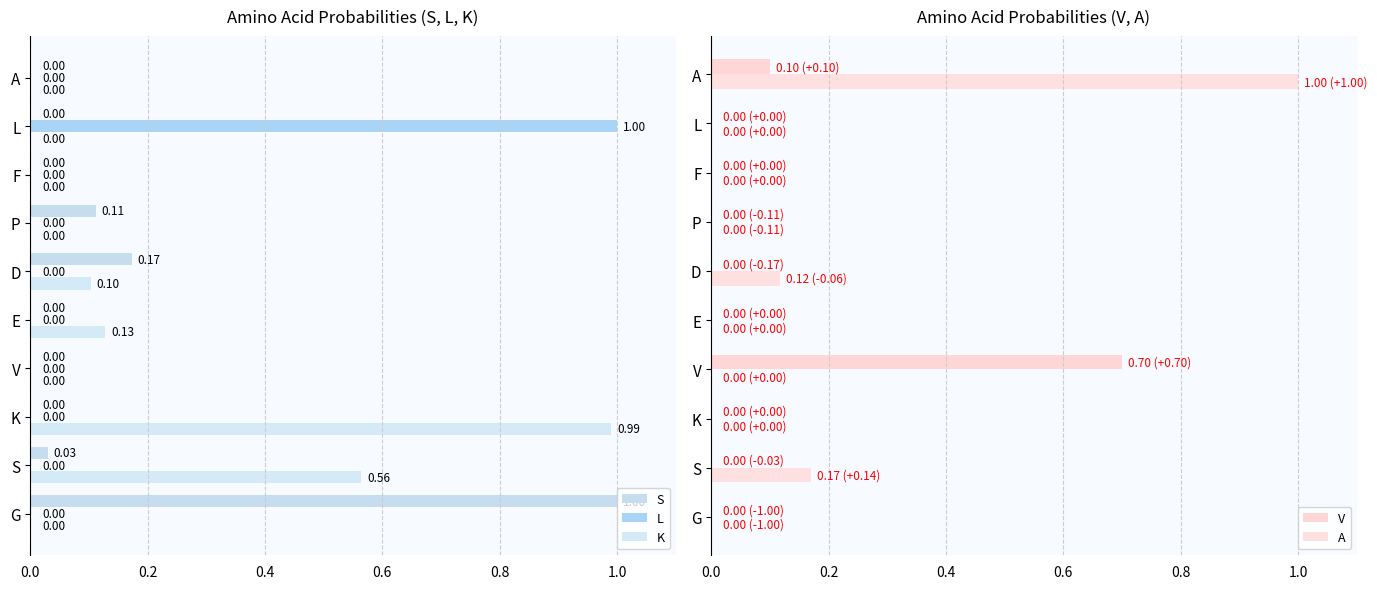

What is the sum of all L values?

1.0